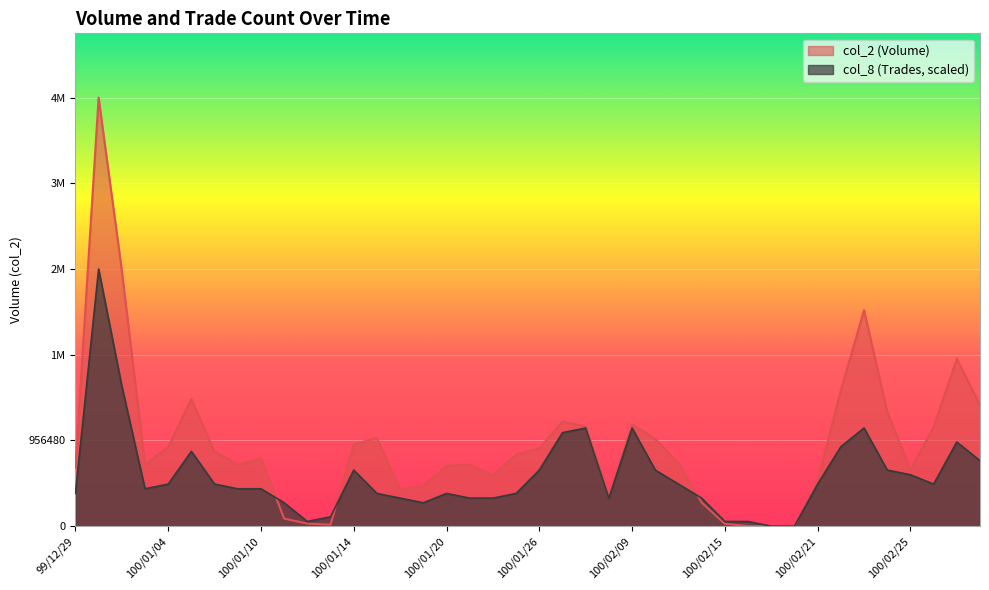

True or false: col_8 has a value of 138078.9 at 100/01/10.

False